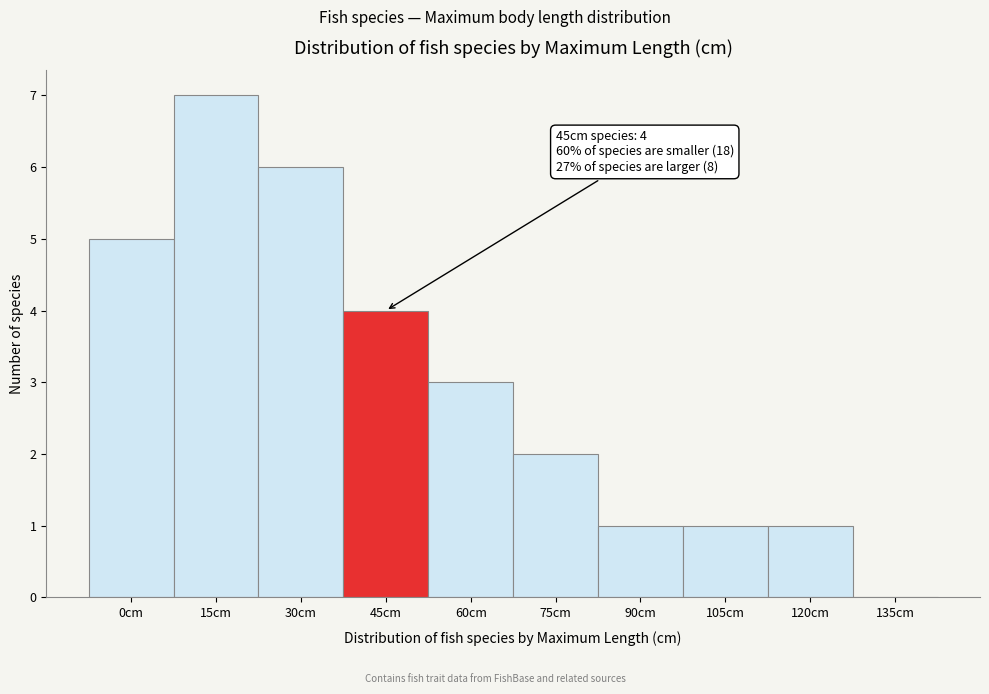

Reading left to right, transcribe all the data shown in this chart.

0cm=5	15cm=7	30cm=6	45cm=4	60cm=3	75cm=2	90cm=1	105cm=1	120cm=1	135cm=0